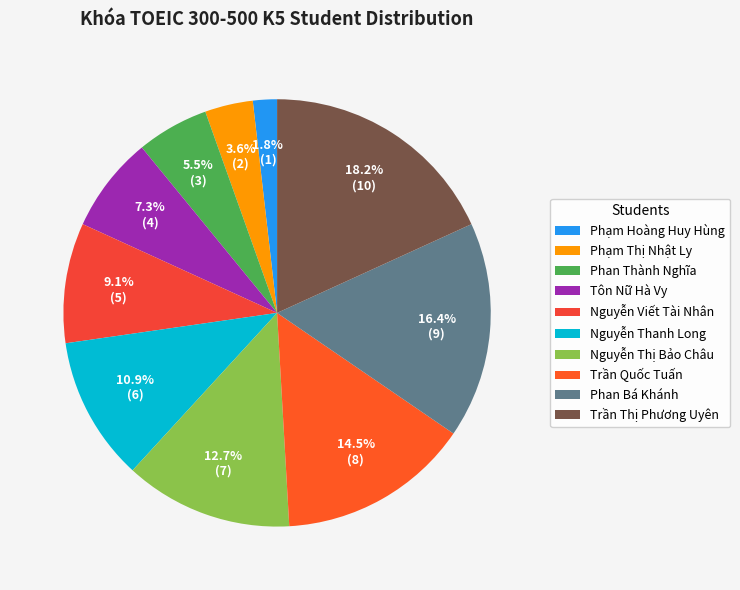

Between Trần Quốc Tuấn and Nguyễn Thị Bảo Châu, which is larger?

Trần Quốc Tuấn